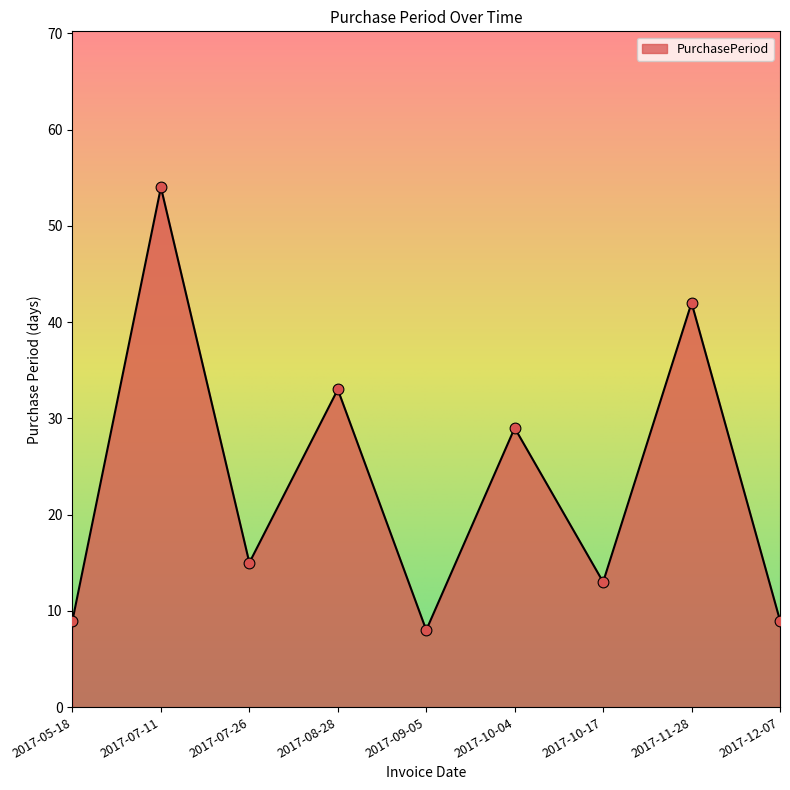

What is the ratio of the value at 2017-10-17 to the value at 2017-09-05?

1.6